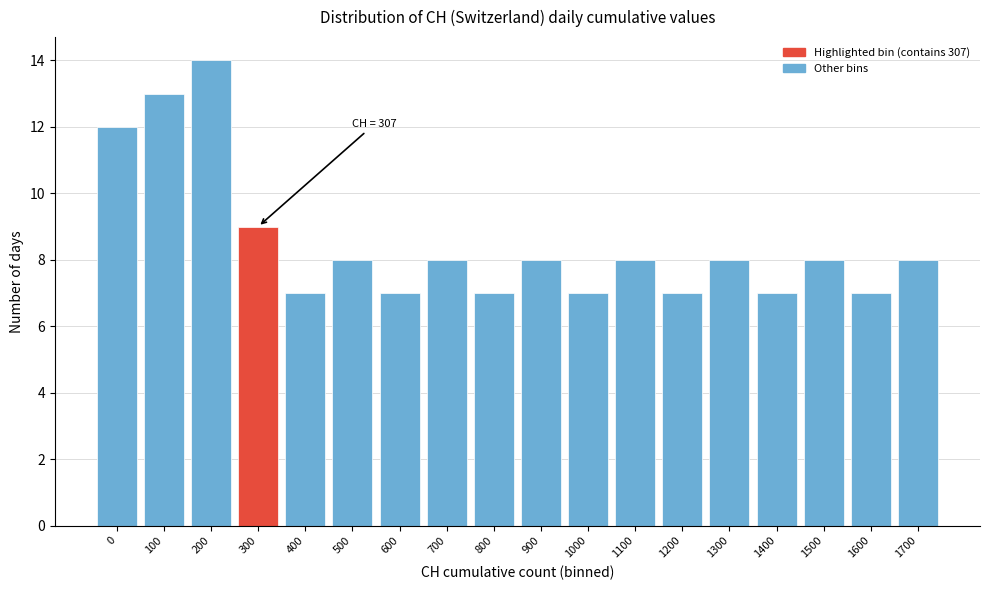

Reading left to right, what are all the values shown in this chart?

0=12	100=13	200=14	300=9	400=7	500=8	600=7	700=8	800=7	900=8	1000=7	1100=8	1200=7	1300=8	1400=7	1500=8	1600=7	1700=8